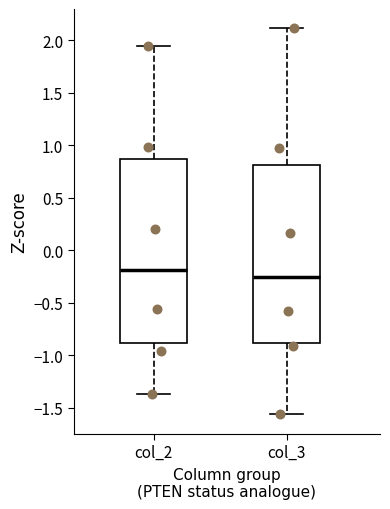

Reading left to right, transcribe this box plot: for each box, give where its median line is, the range the box spans, and where its two whiskers end, as read against the y-axis. The values are not printed on the chart, so give them approximately, as read against the axis.

col_2: median -0.20, box -0.90 to 0.85, whiskers -1.35 to 1.95
col_3: median -0.25, box -0.90 to 0.80, whiskers -1.55 to 2.10